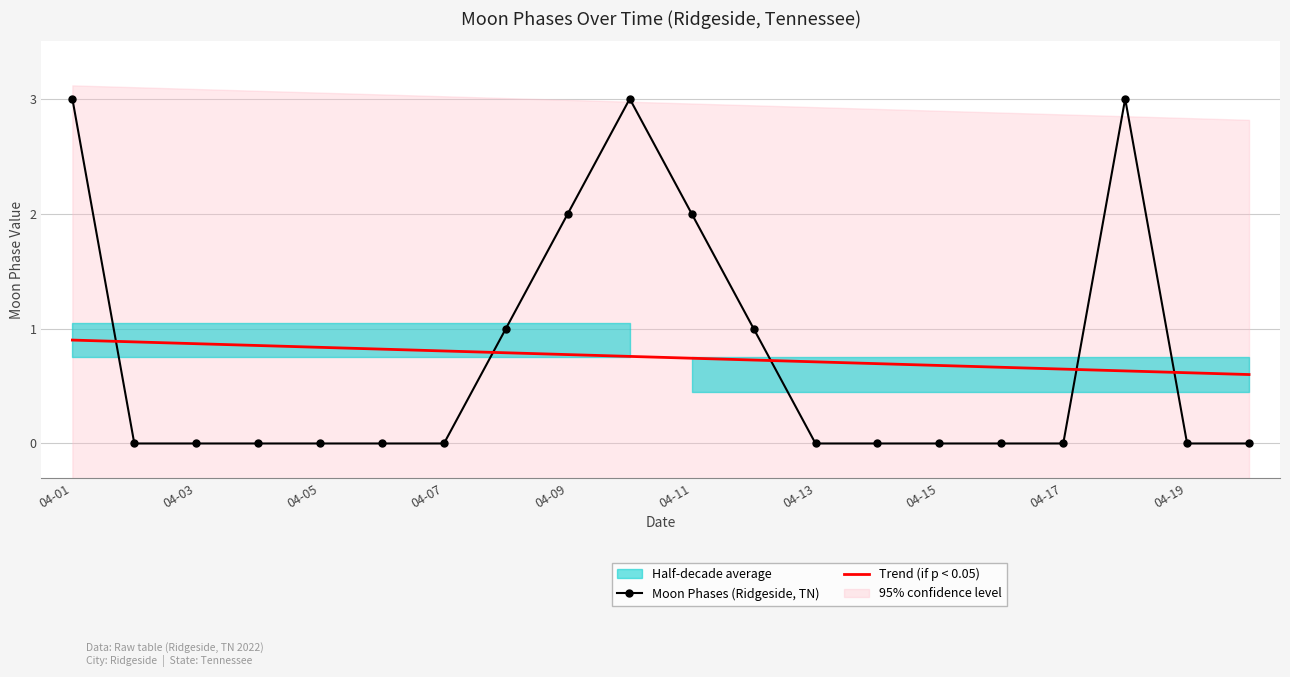

True or false: Moon Phases (Ridgeside, TN) has more than 0 interior local peaks.

True